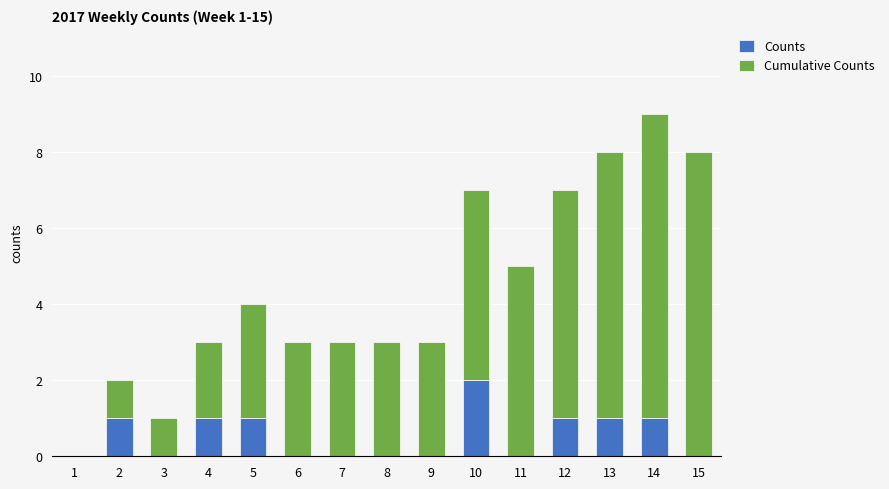

What is the total value across all series at 3?

1